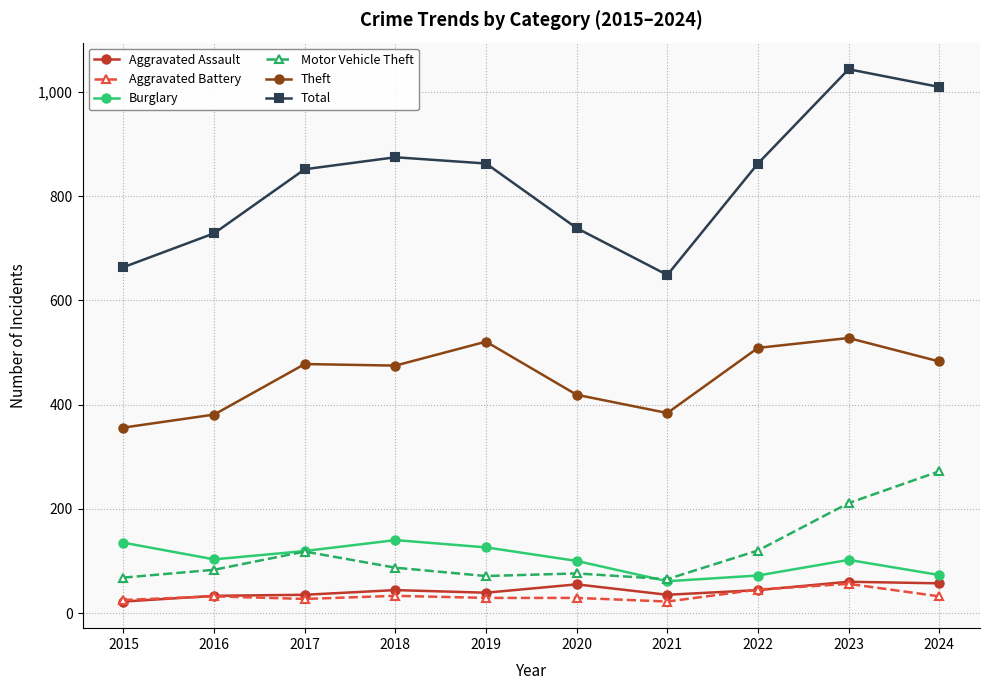

In Aggravated Assault, how many points are lower than both neighbors (excluding endpoints)?

2